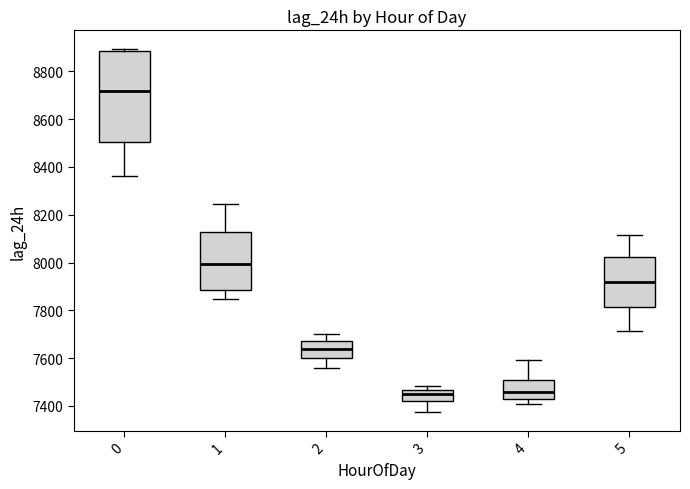

Where is the upper edge of the box at x = 1 on the y-axis? The values are not printed on the chart, so give them approximately, as read against the axis.

8120